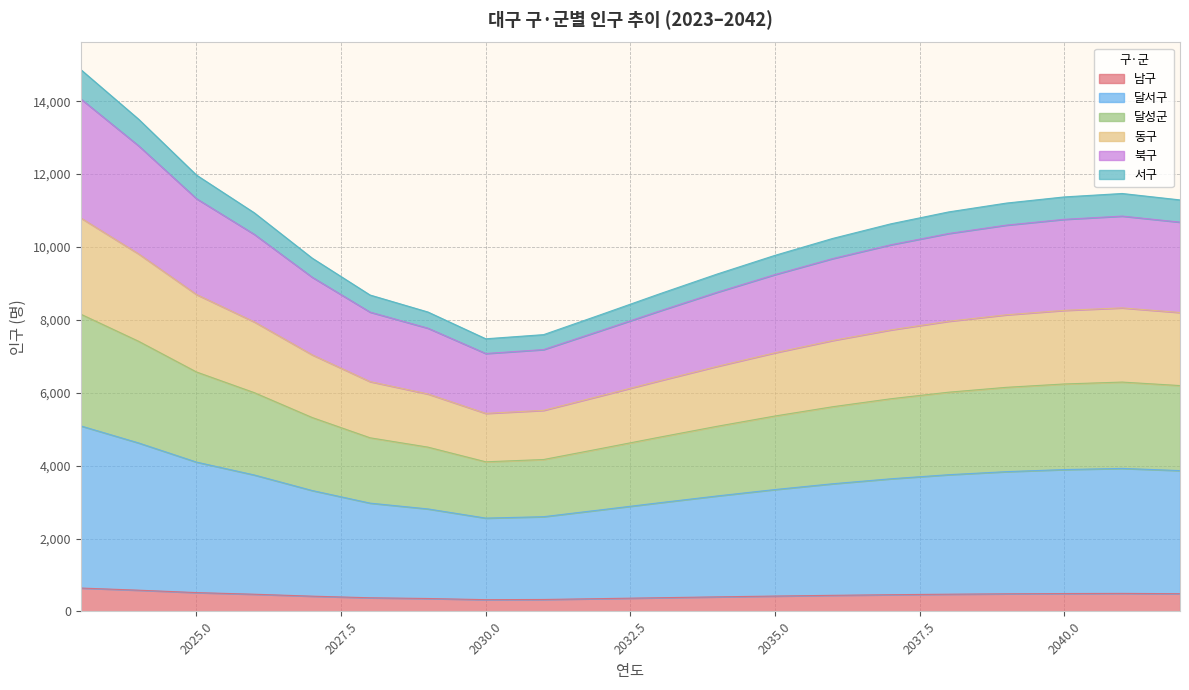

The value of 달성군 at 2038 is 9074. True or false?

False